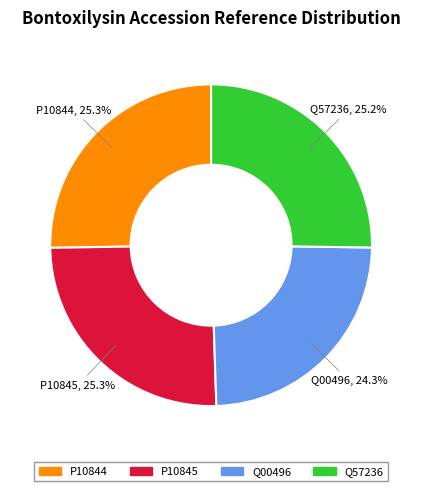

Is it true that P10845 is 25% of the pie?

True